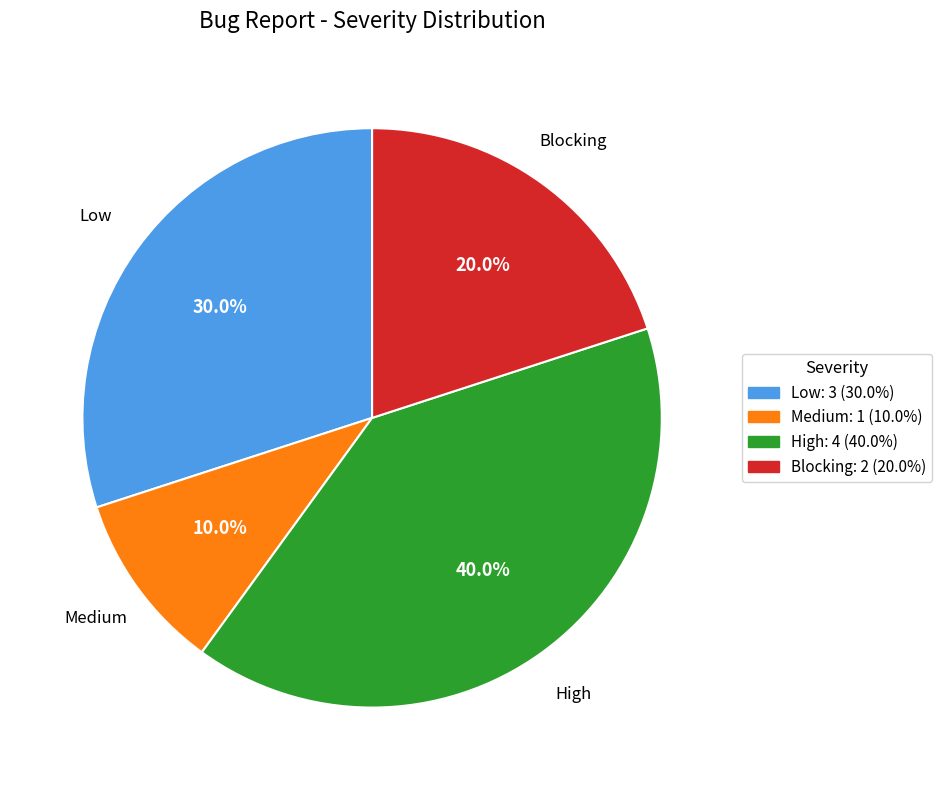

Is there a majority slice in this chart?

No